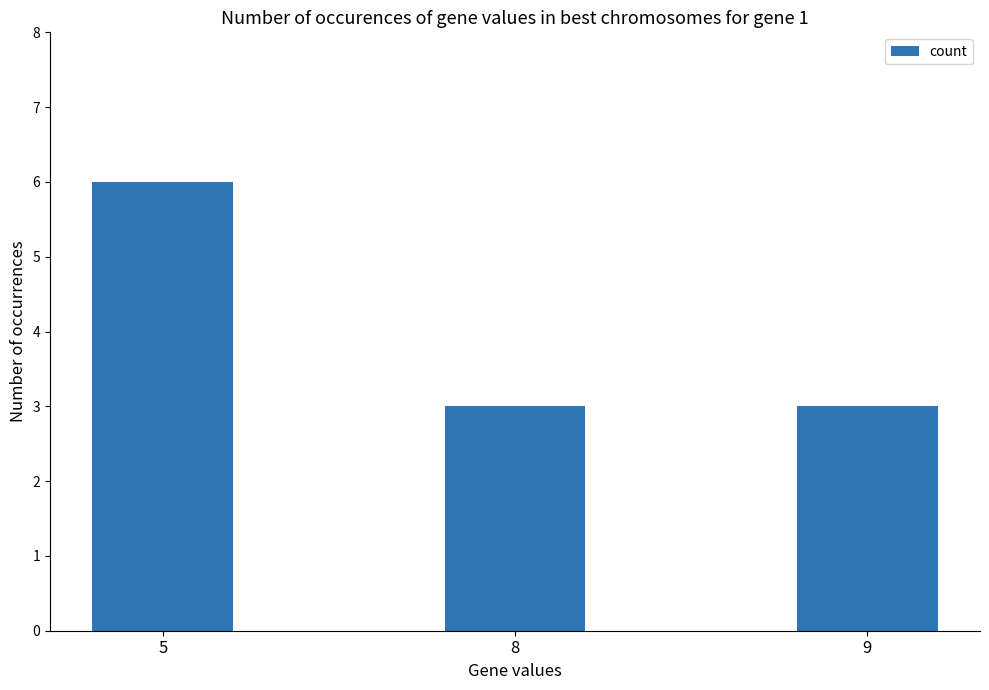

Reading left to right, what are all the values shown in this chart?

5=6	8=3	9=3